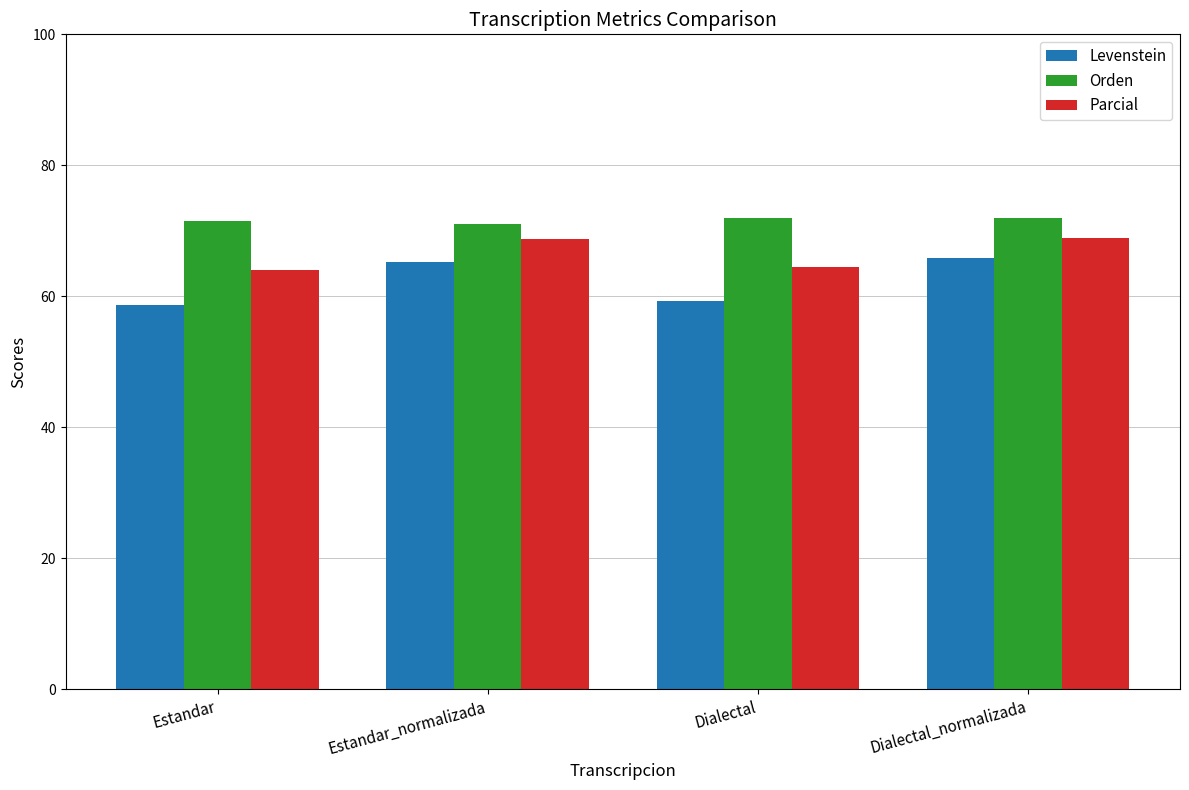

Is the value of Levenstein at Dialectal greater than the value of Parcial at Estandar_normalizada?

No